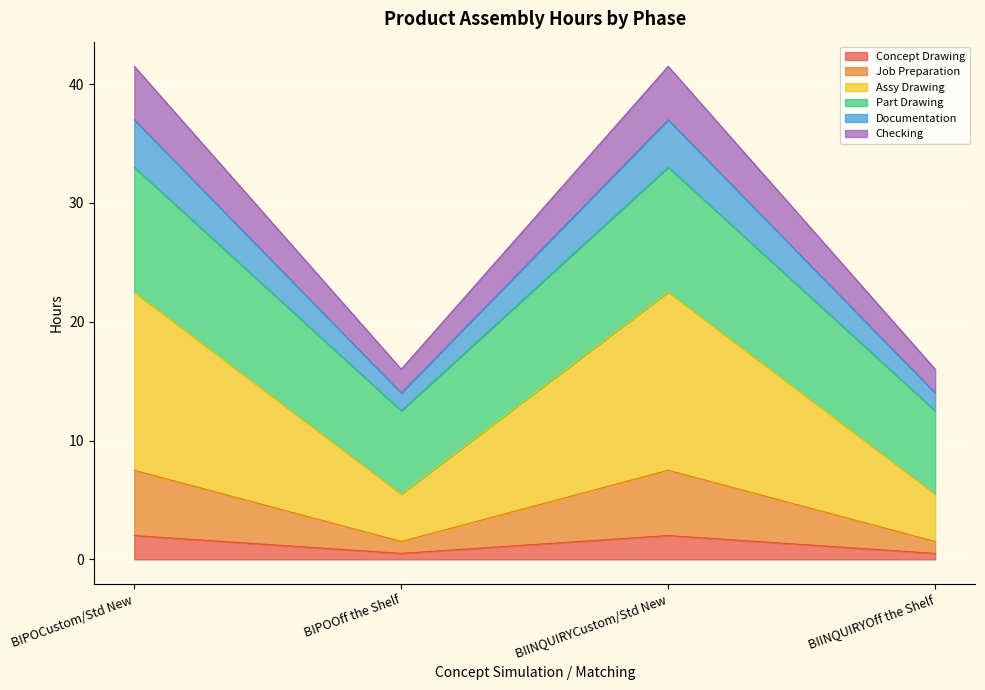

What is the label of the 1st point from the right?

BIINQUIRYOff the Shelf